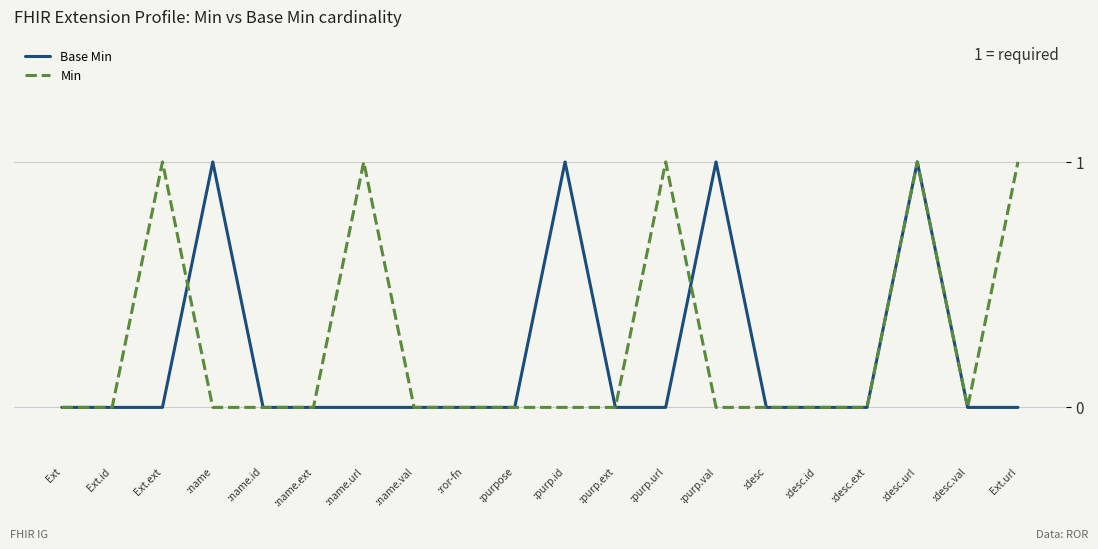

Between Ext.id and :purp.val, which series saw the biggest shift?

Base Min